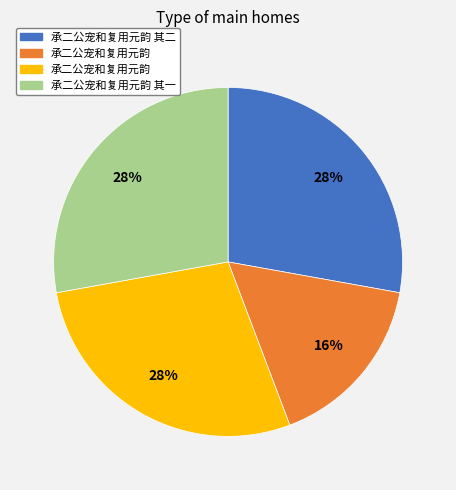

Does any single category account for the majority?

No